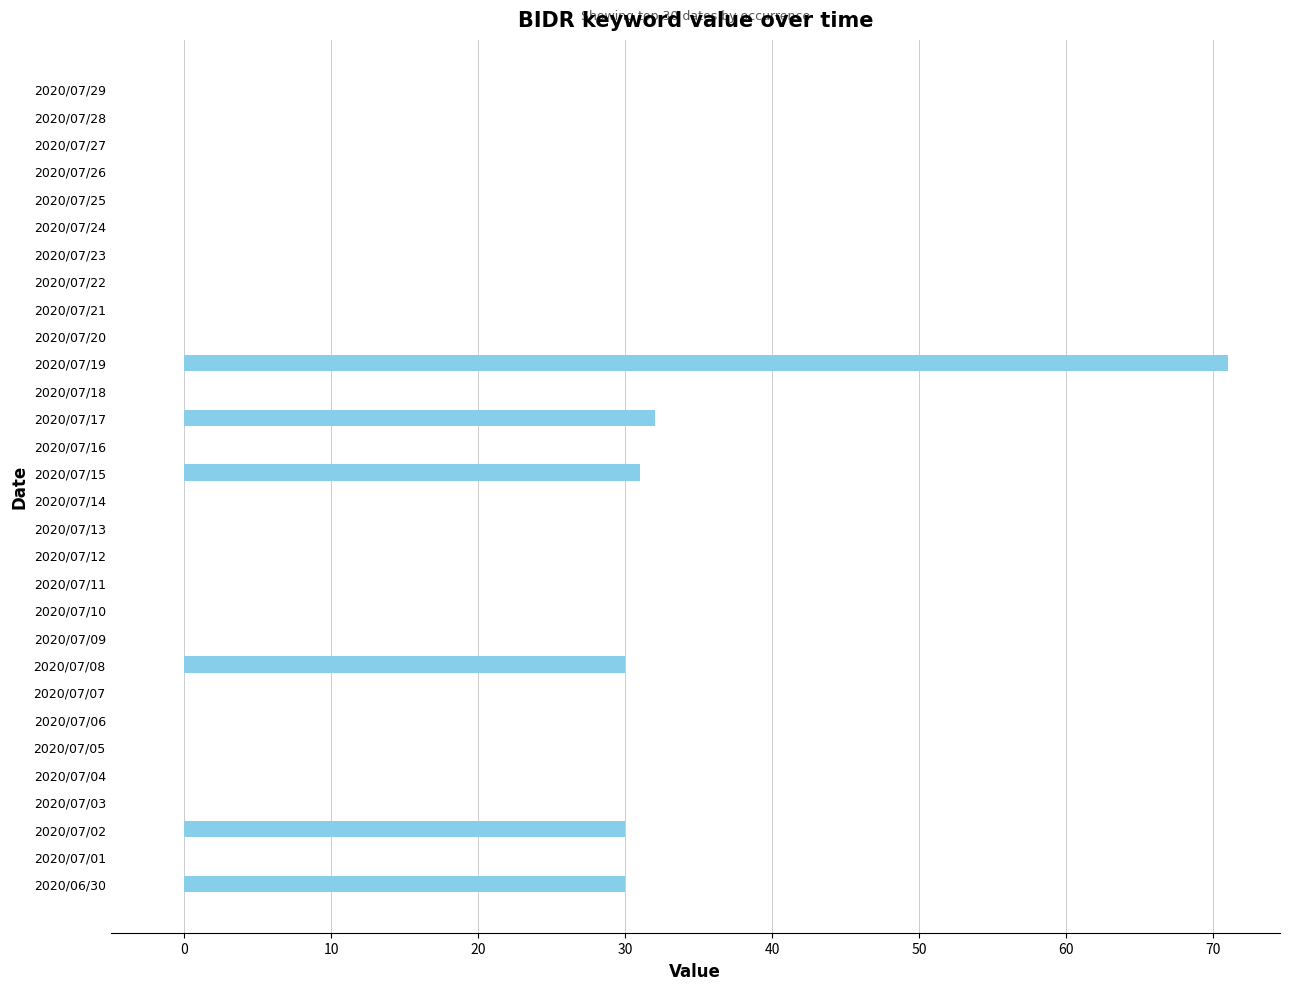

Reading bottom to top, list all the values displayed in this chart.

2020/06/30=30	2020/07/01=0	2020/07/02=30	2020/07/03=0	2020/07/04=0	2020/07/05=0	2020/07/06=0	2020/07/07=0	2020/07/08=30	2020/07/09=0	2020/07/10=0	2020/07/11=0	2020/07/12=0	2020/07/13=0	2020/07/14=0	2020/07/15=31	2020/07/16=0	2020/07/17=32	2020/07/18=0	2020/07/19=71	2020/07/20=0	2020/07/21=0	2020/07/22=0	2020/07/23=0	2020/07/24=0	2020/07/25=0	2020/07/26=0	2020/07/27=0	2020/07/28=0	2020/07/29=0